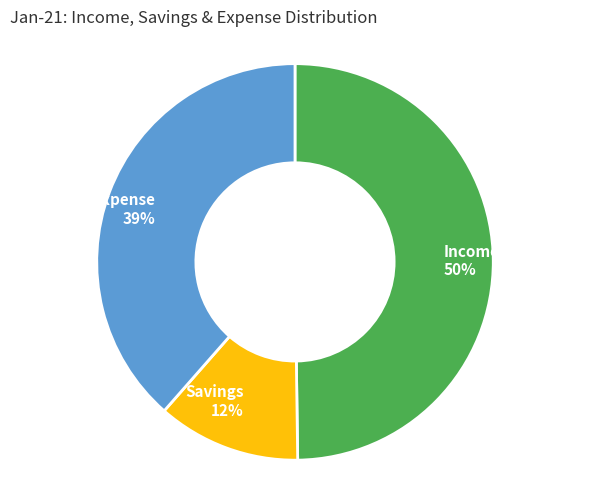

Approximately how many times larger is the value at Income compared to Expense?

1.3